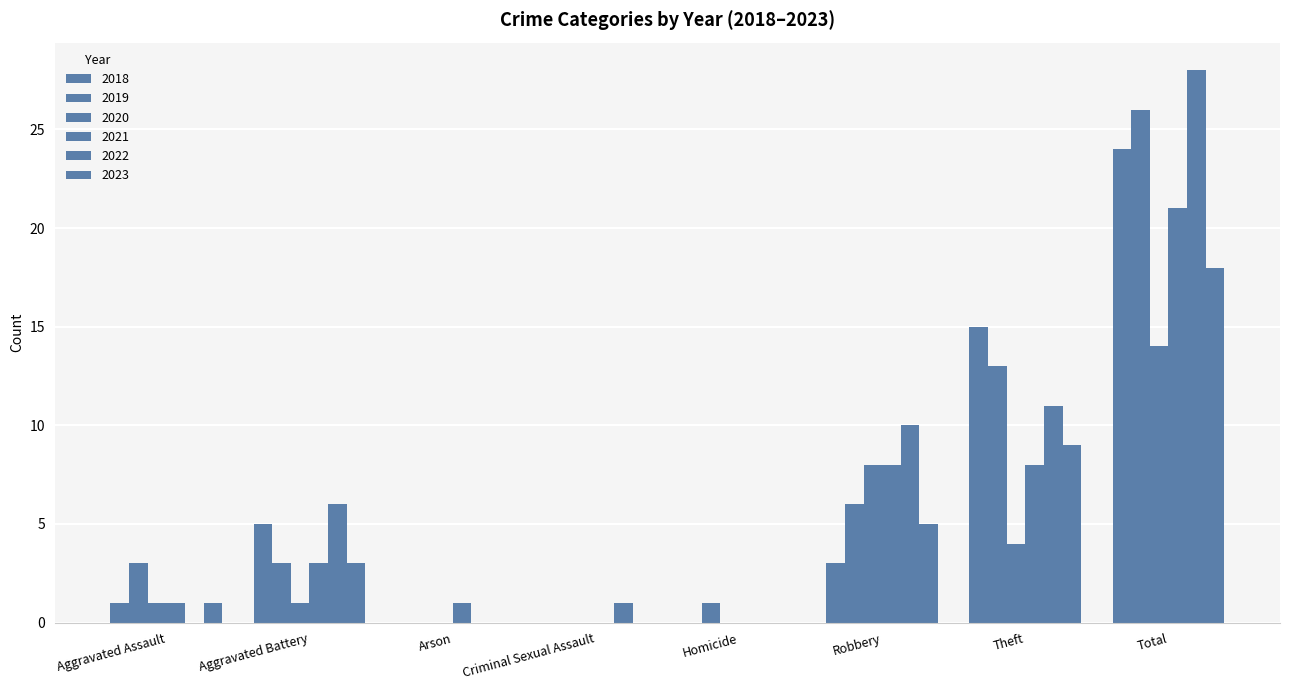

What is the total value across all series at Total?

131